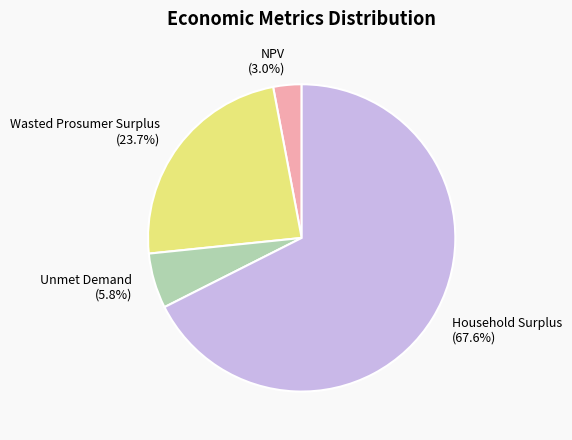

To the nearest percent, what is the difference between the largest and smallest slice percentages?

65%